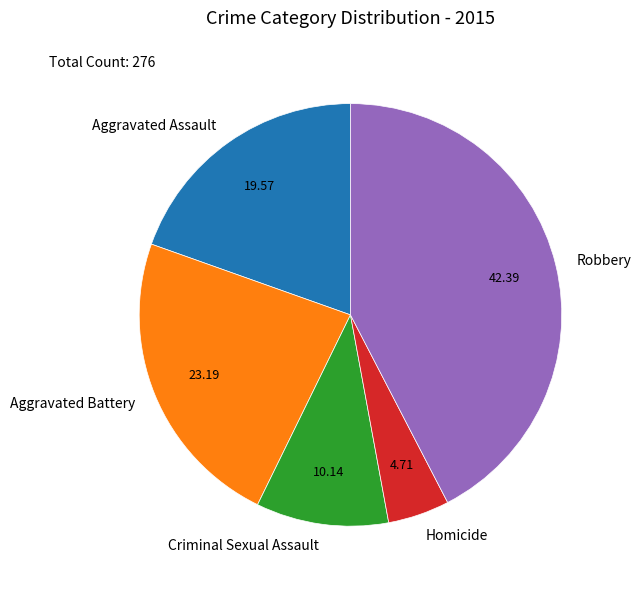

What is the ratio of the value at Aggravated Assault to the value at Robbery?

0.5